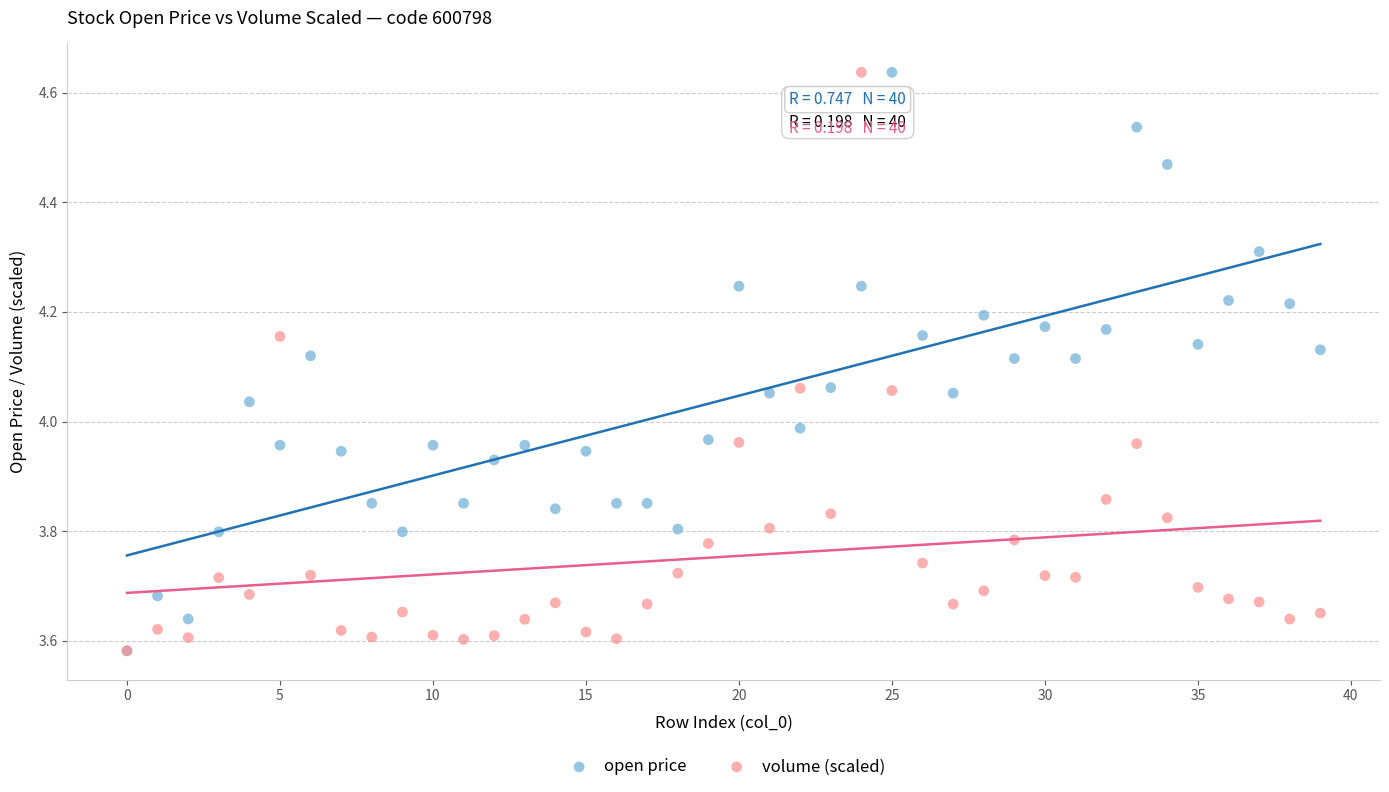

What are all the series names shown in the legend?

open price, volume (scaled)